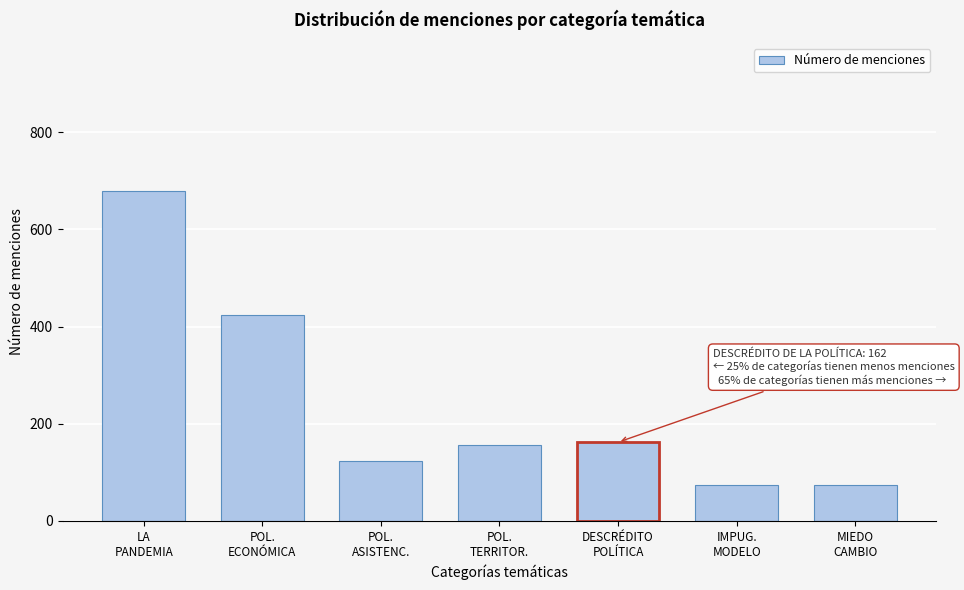

What is the smallest value displayed?

73